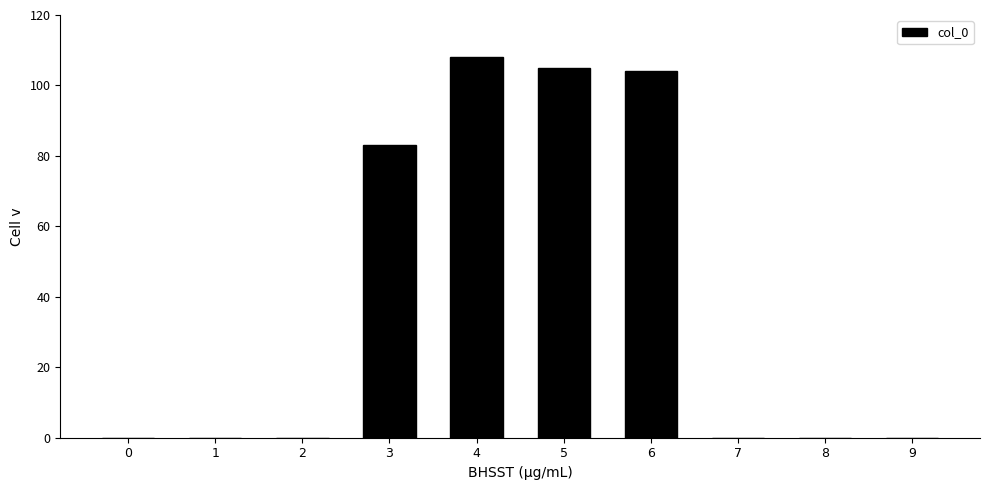

Reading left to right, extract all data points from this chart.

0=0	1=0	2=0	3=83	4=108	5=105	6=104	7=0	8=0	9=0